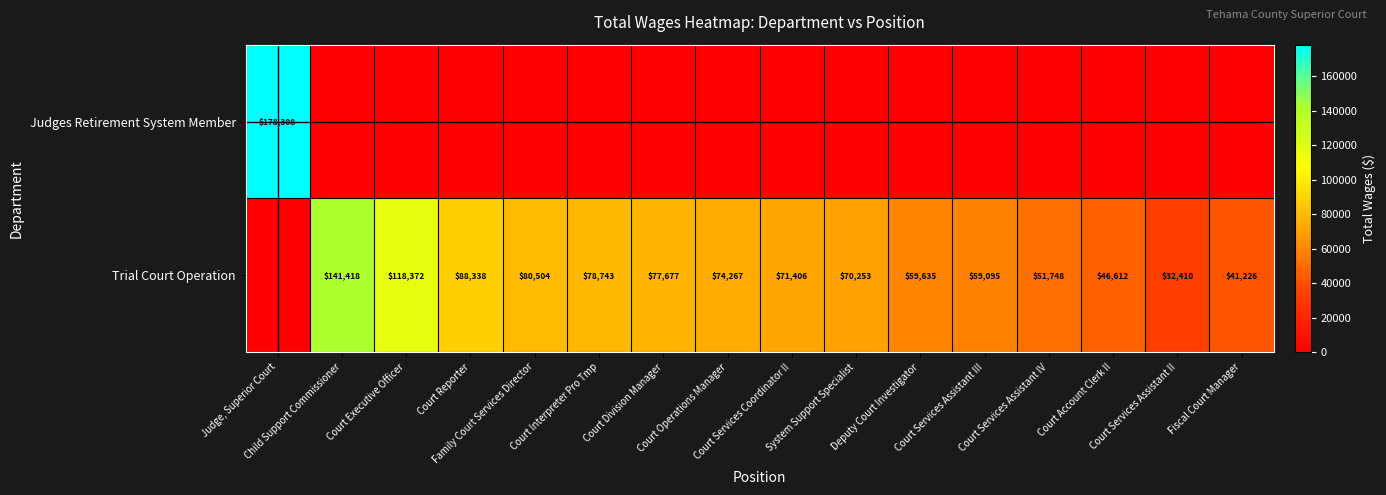

The value of Judges Retirement System Member at Child Support Commissioner is 80052. True or false?

False